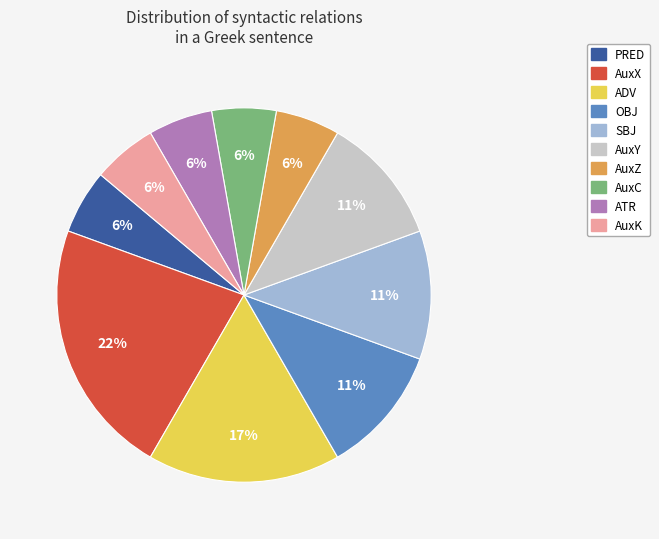

Which category has the biggest portion of the pie?

AuxX